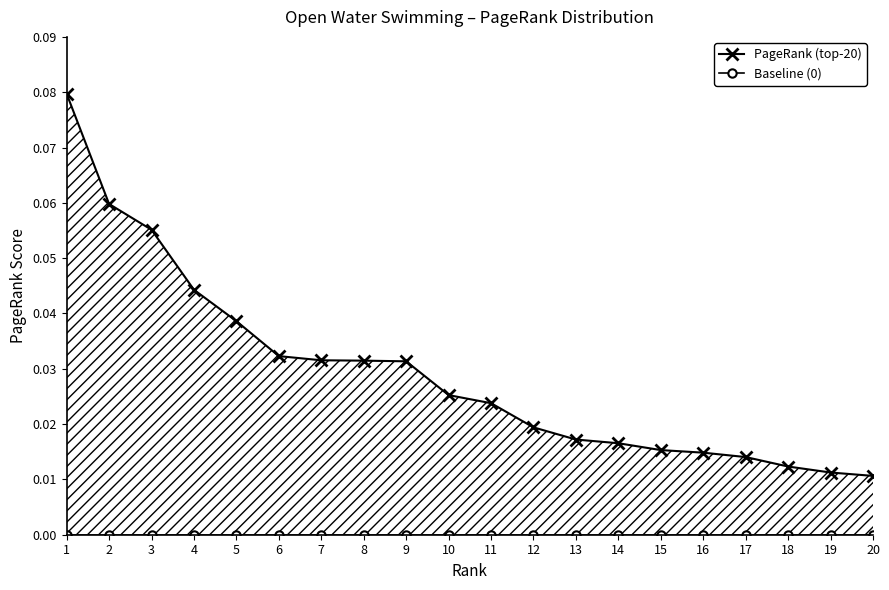

Reading right to left, transcribe all the data shown in this chart.

pagerank: 0.0	0.0	0.0	0.0	0.0	0.0	0.0	0.0	0.0	0.0	0.0	0.0	0.0	0.0	0.0	0.0	0.0	0.1	0.1	0.1
baseline (0): 0.0	0.0	0.0	0.0	0.0	0.0	0.0	0.0	0.0	0.0	0.0	0.0	0.0	0.0	0.0	0.0	0.0	0.0	0.0	0.0